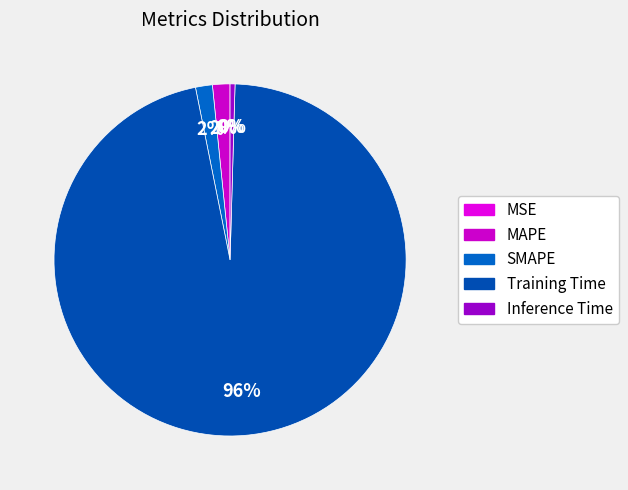

The MSE slice represents 0% of the pie. True or false?

True